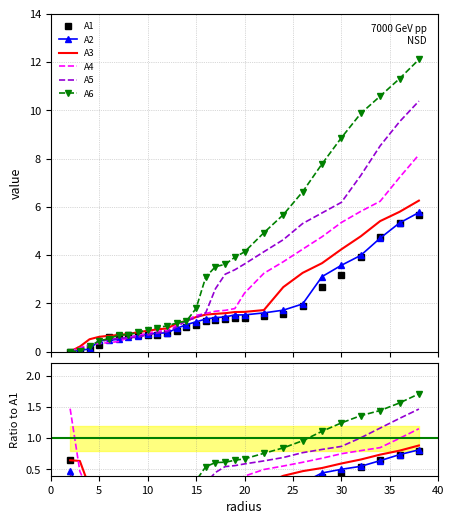

How many lines are shown in the chart?

6